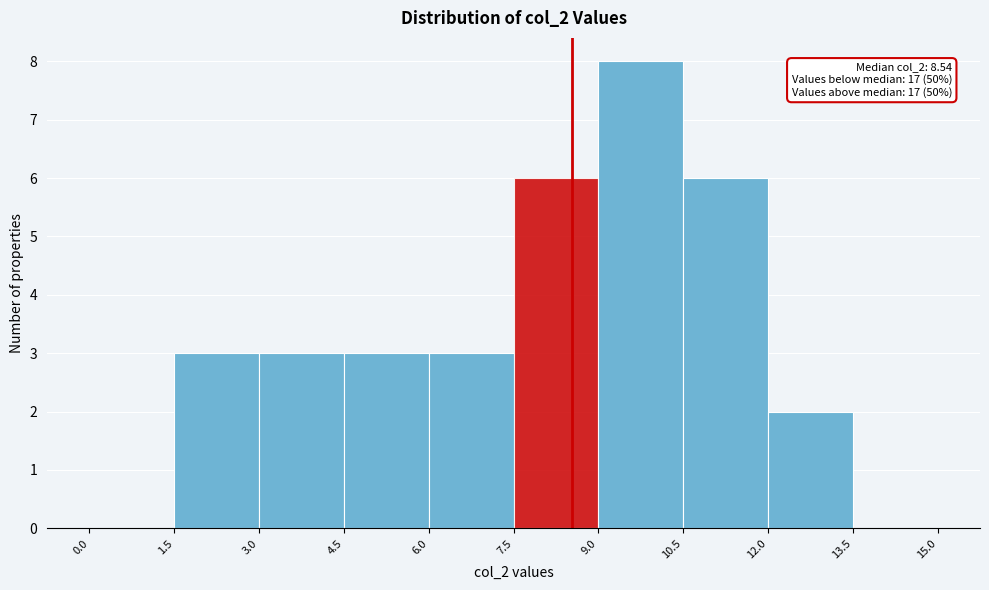

Over which range of the x-axis is the bar tallest?

9.0 to 10.5